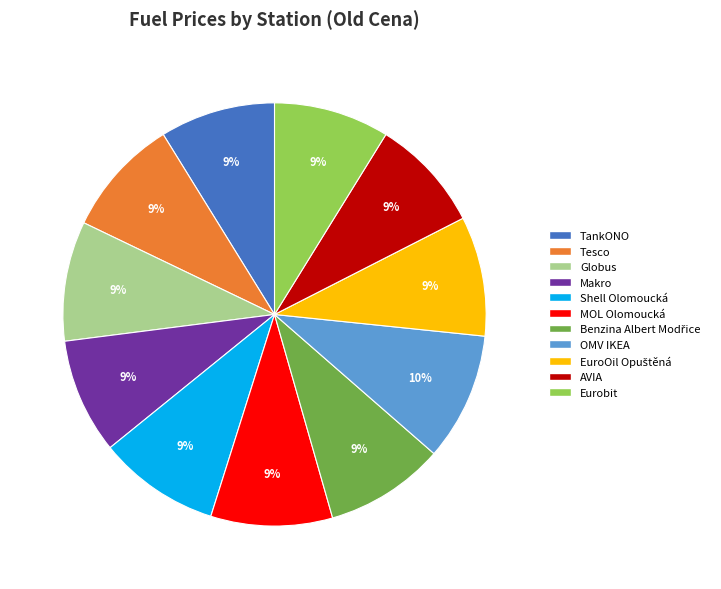

To the nearest percent, what percentage of the pie is Globus?

9%